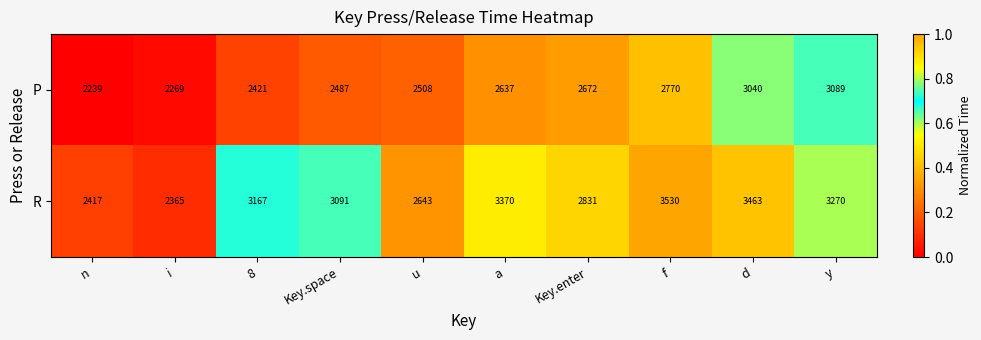

What is the spread (max minus min) of values at u?

135